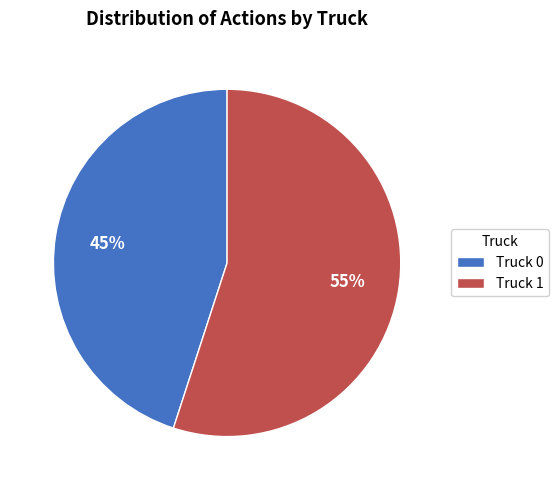

What is the smallest slice in the pie chart?

Truck 0